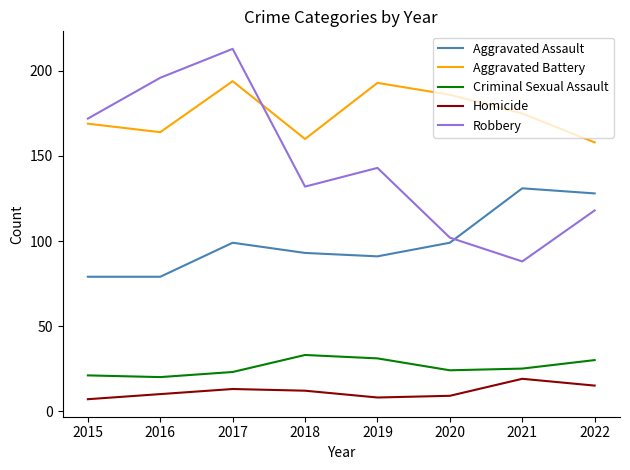

At which category does the chart reach its peak across all series?

2017